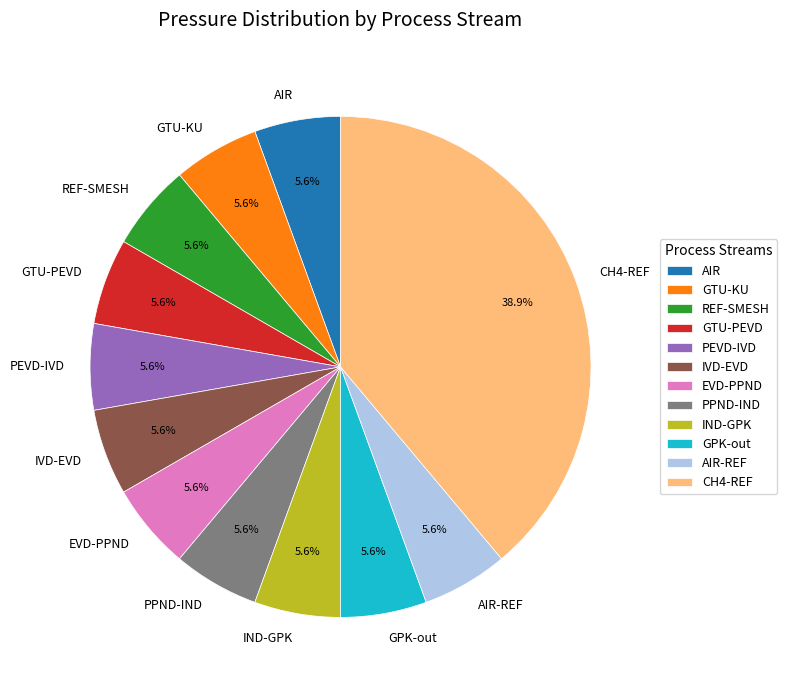

Count the number of slices in the pie.

12